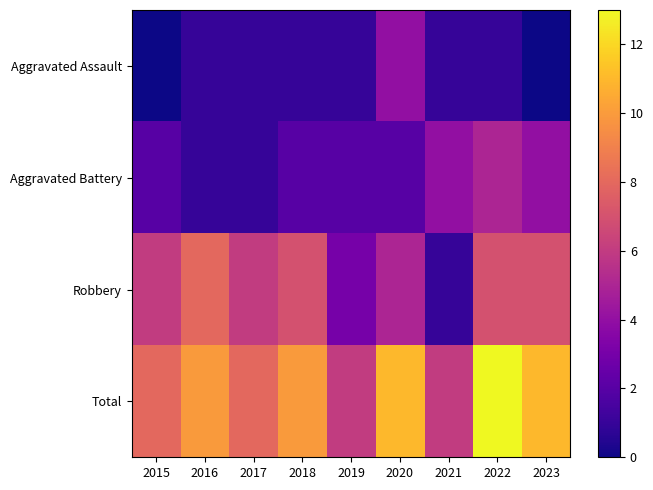

Between 2016 and 2019, which series saw the biggest shift?

Robbery